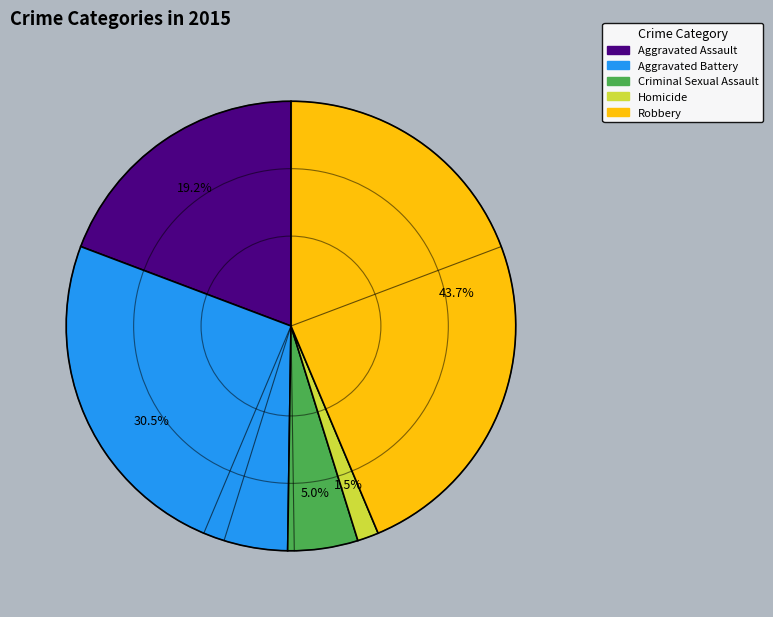

What portion of the pie excludes Criminal Sexual Assault?

95.0%